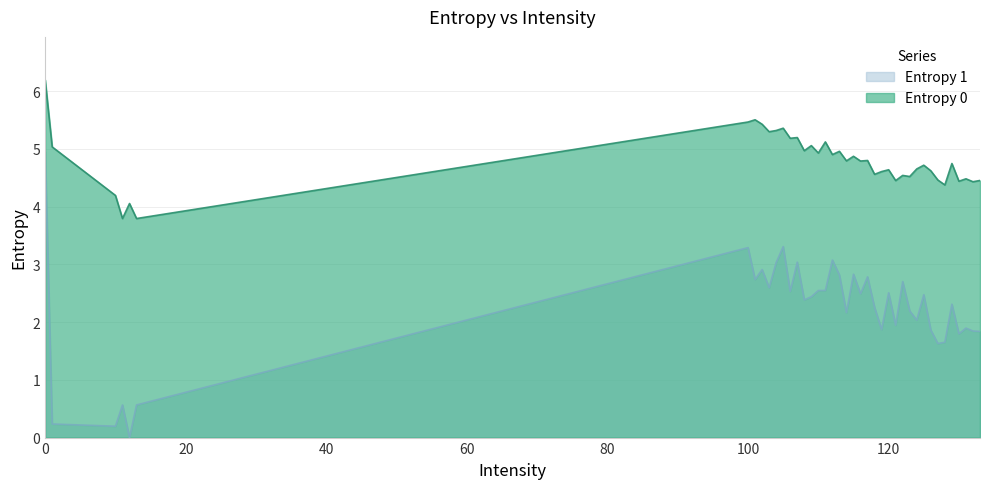

Which series has the largest total across all categories?

Entropy 0